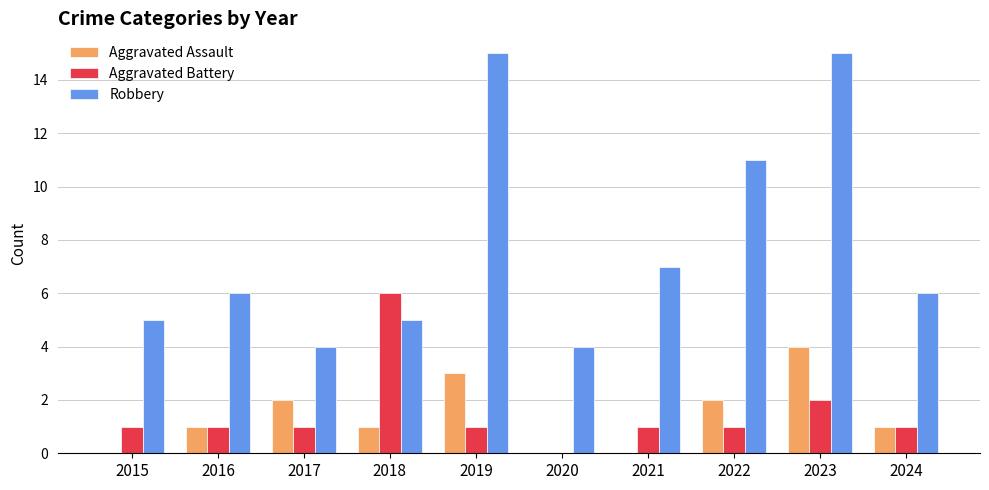

The value of Robbery at 2020 is 6. True or false?

False